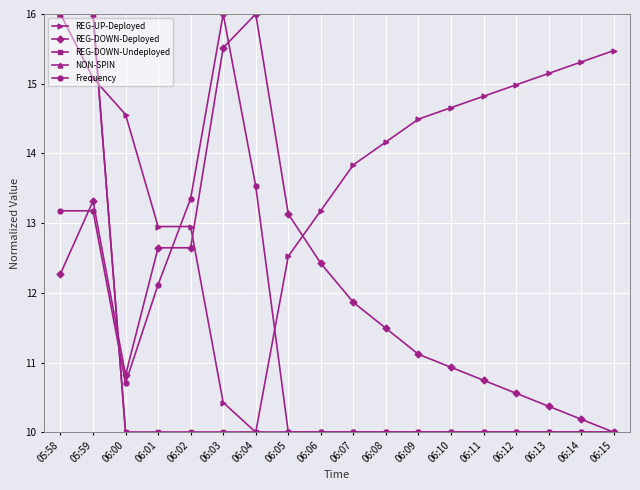

Is this an area chart (filled region under the line)?

No